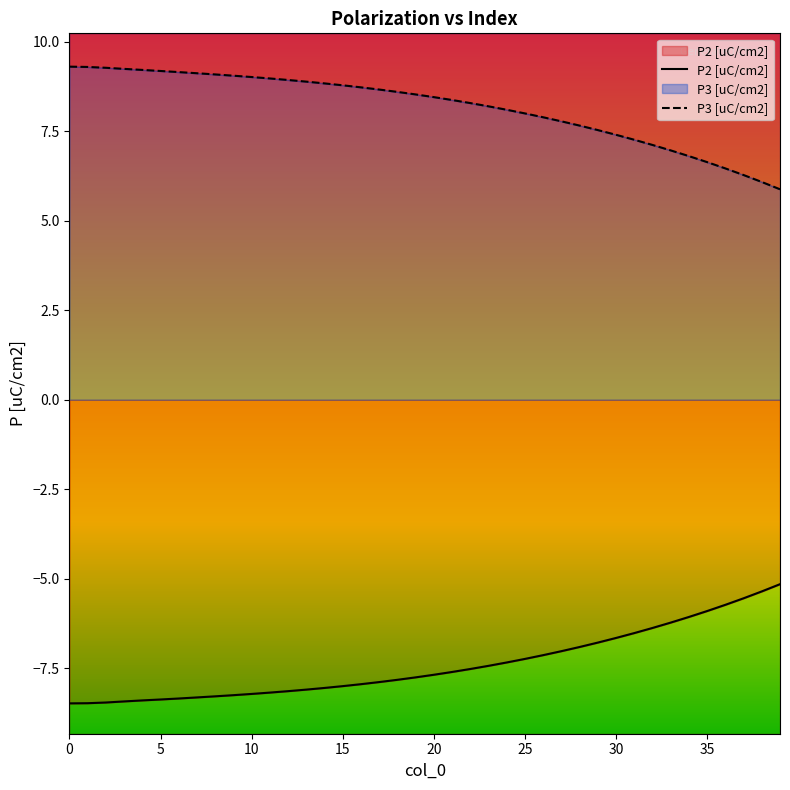

How many lines are shown in the chart?

2